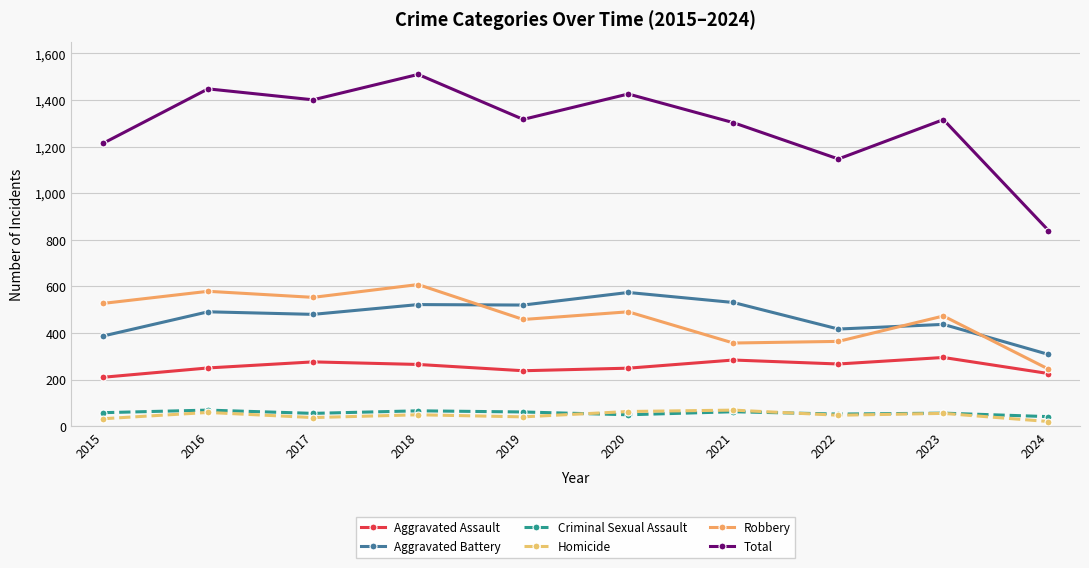

Which category has the lowest value in the Aggravated Battery series?

2024